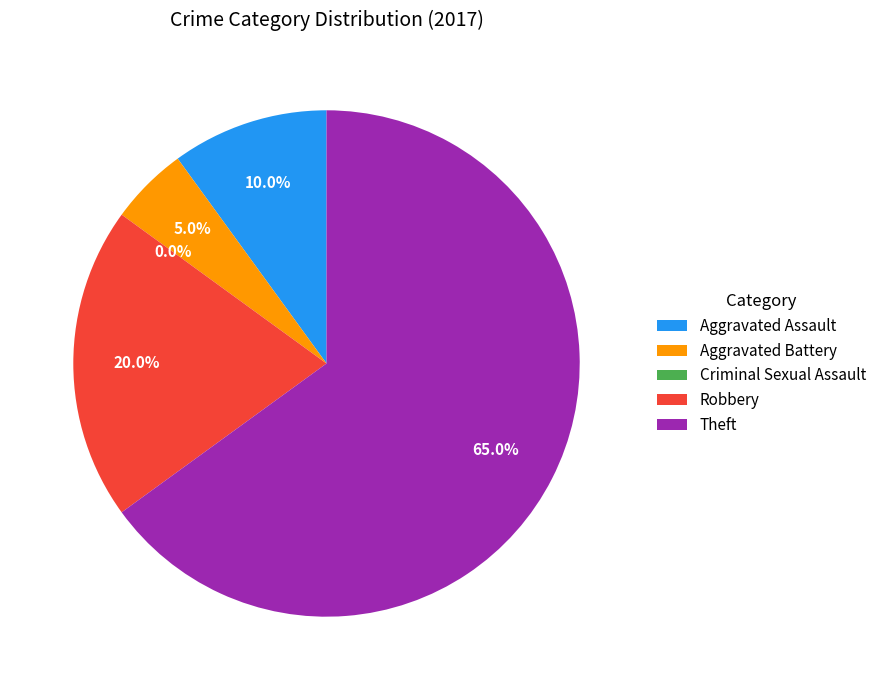

What percentage is the Aggravated Assault slice, to the nearest percent?

10%